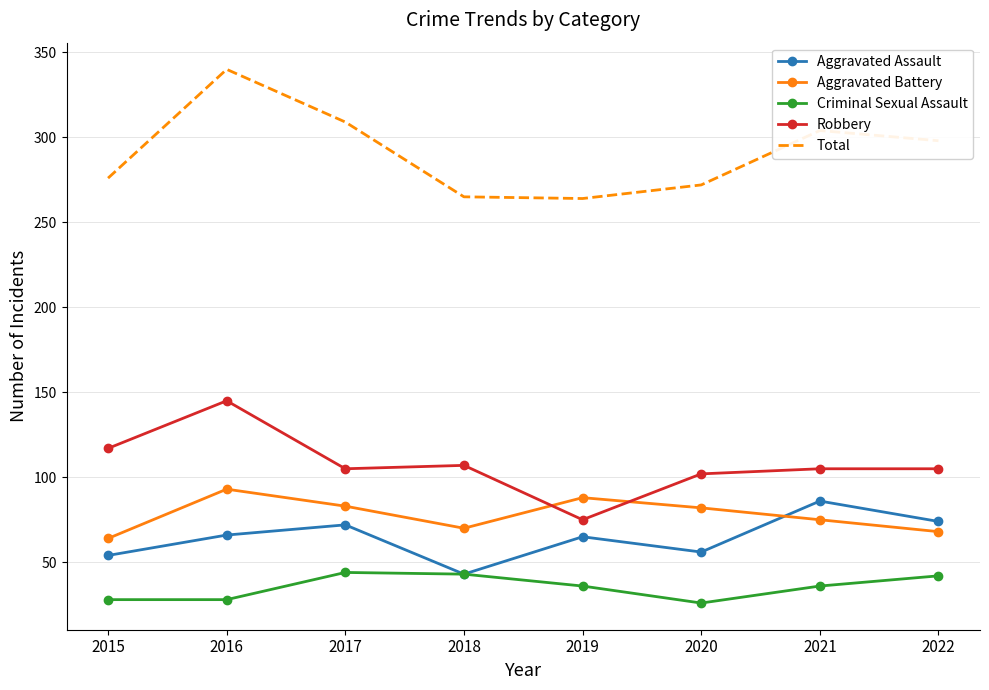

Is it true that Aggravated Assault equals 104 at 2019?

False